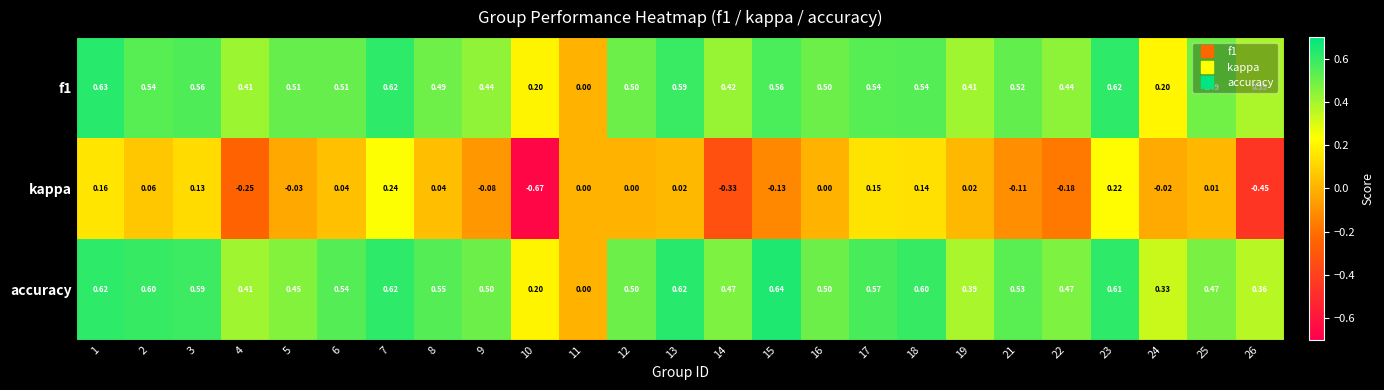

Is the value of kappa at 3 greater than the value of accuracy at 6?

No